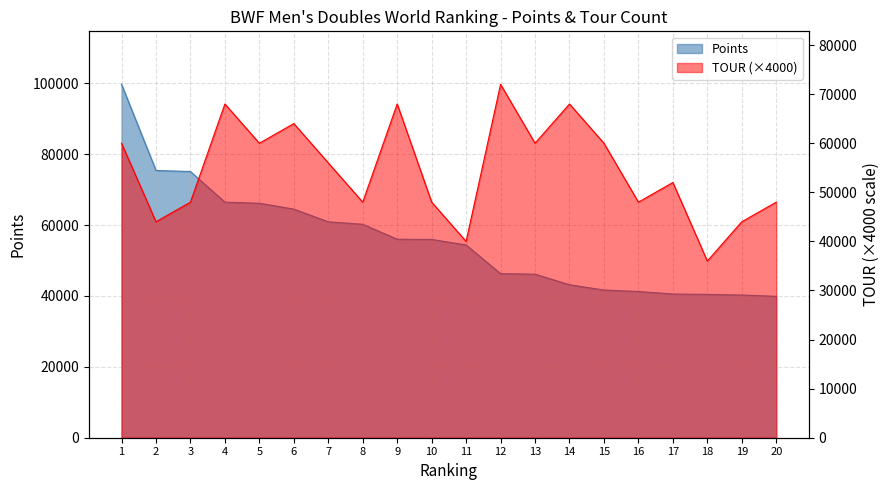

What is the value of the TOUR point at the 8th from the left?

48000.0